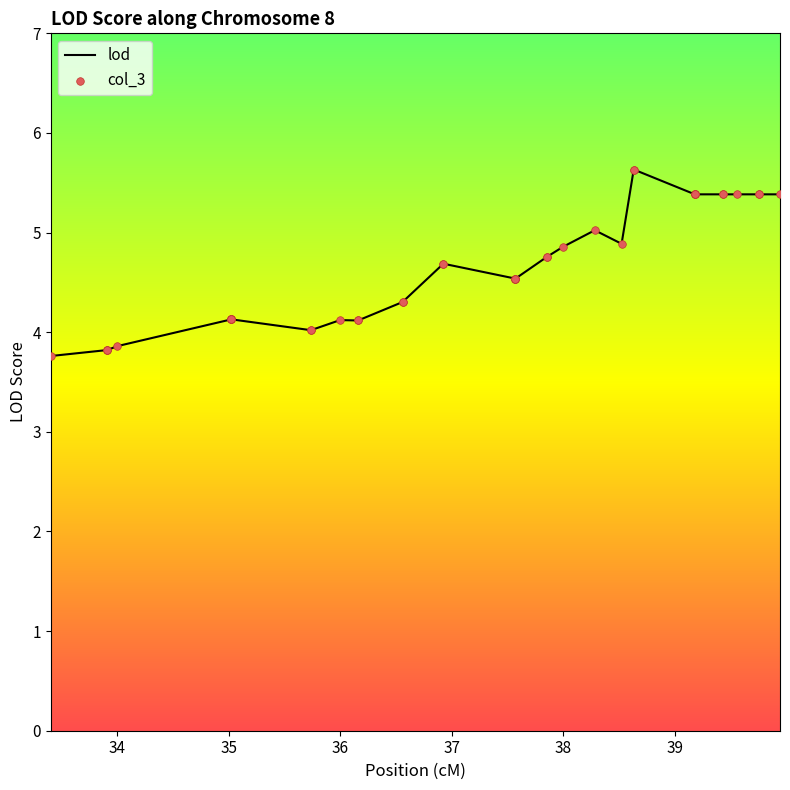

What is the difference between the maximum and minimum values?

1.9